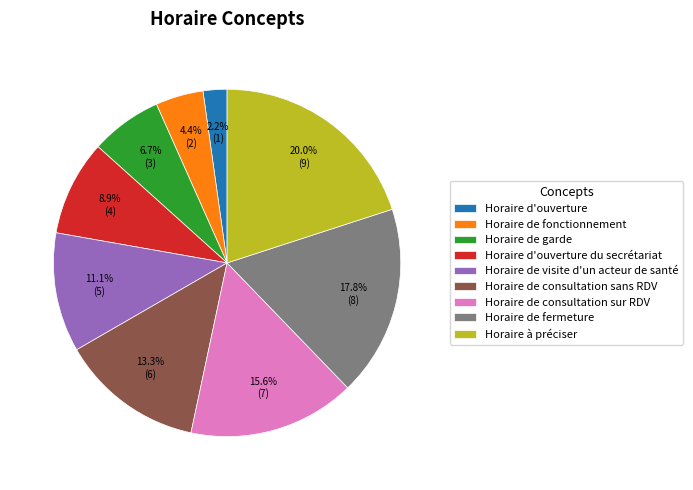

The Horaire d'ouverture slice represents 2% of the pie. True or false?

True